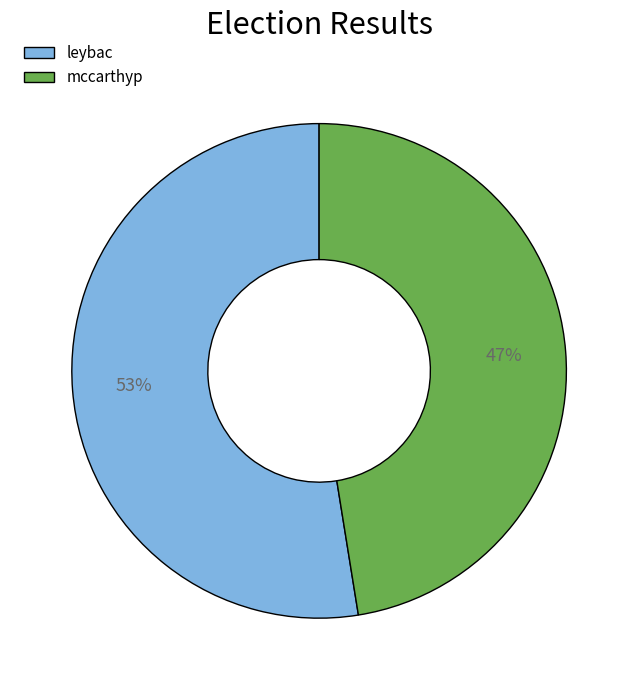

Does mccarthyp account for over 50% of the chart?

No